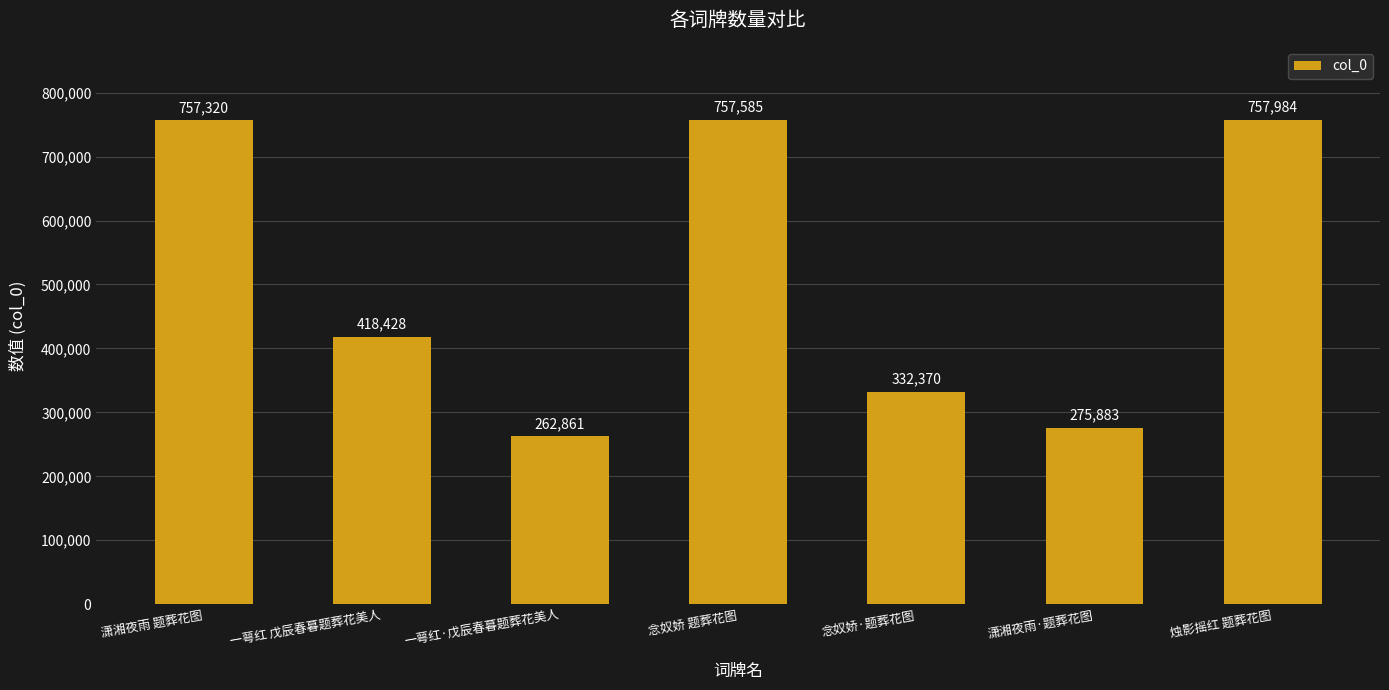

Are the bars grouped side by side (vs. stacked)?

No